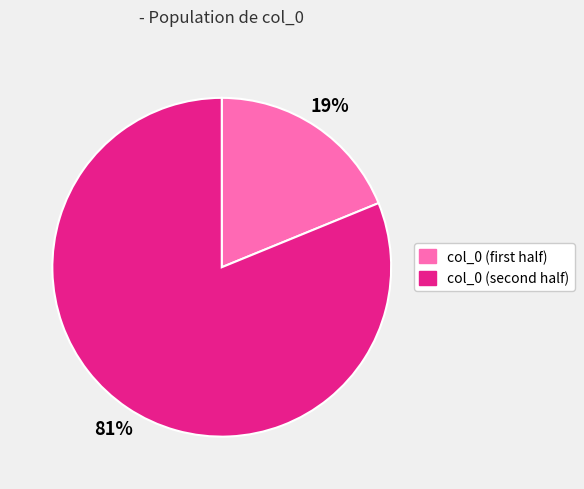

Is there a majority slice in this chart?

Yes